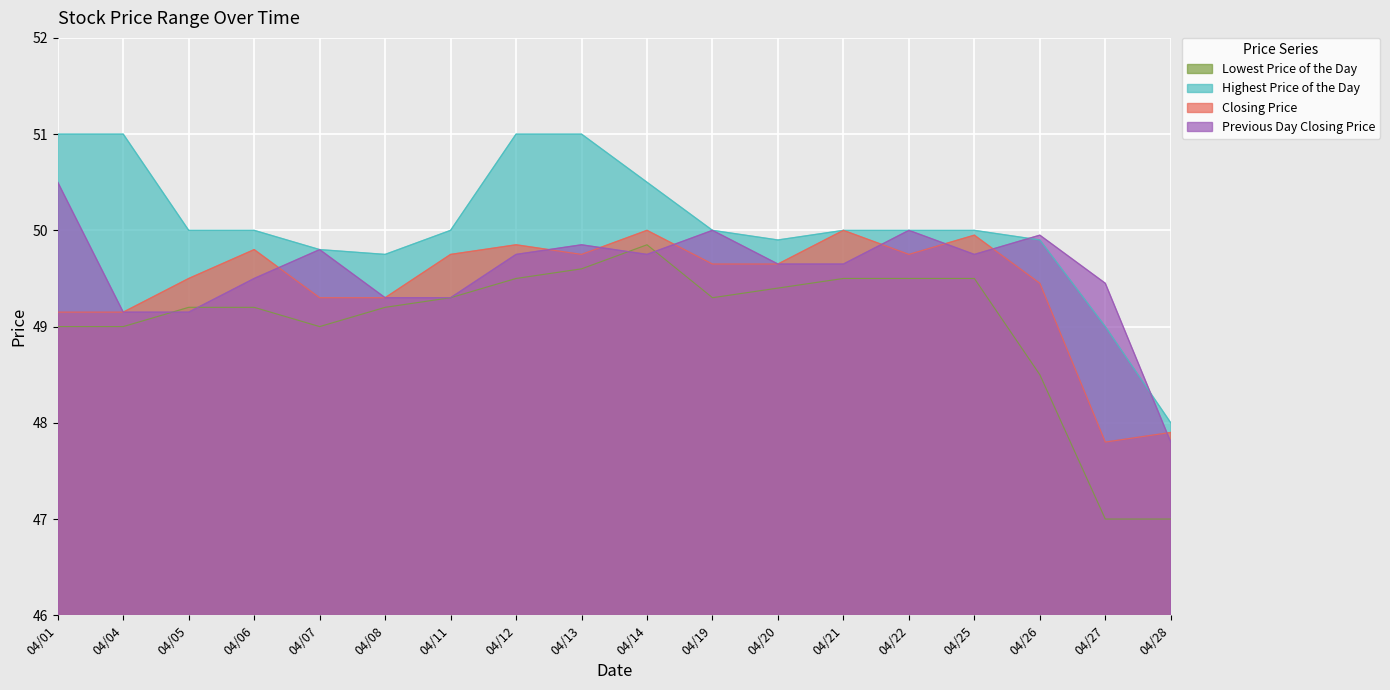

What is the maximum value shown in the chart?

51.0